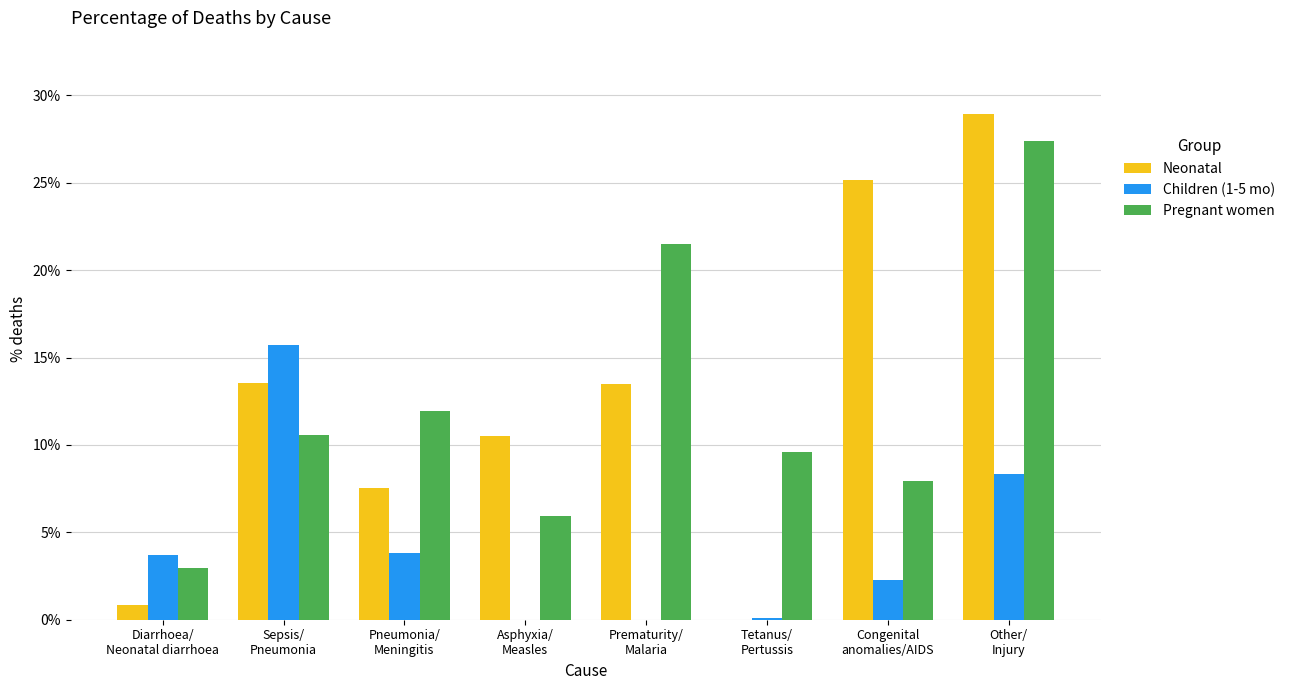

What is the sum of all Children (1-5 mo) values?

33.9